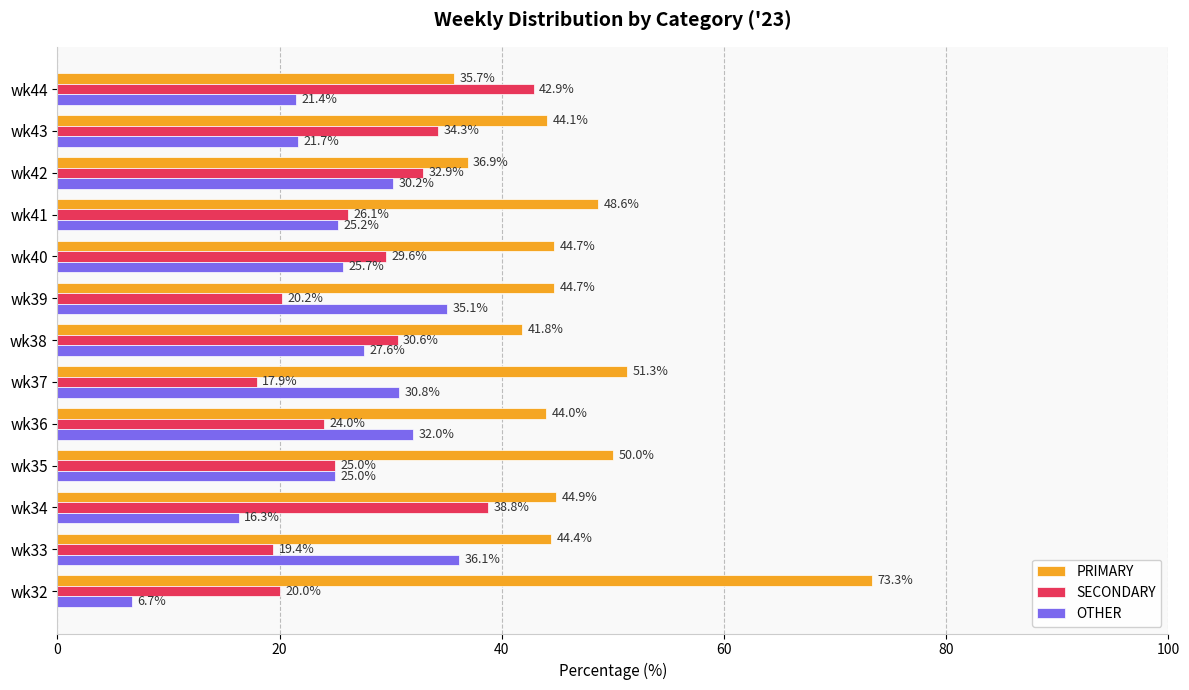

The value of PRIMARY at wk35 is 50.0. True or false?

True